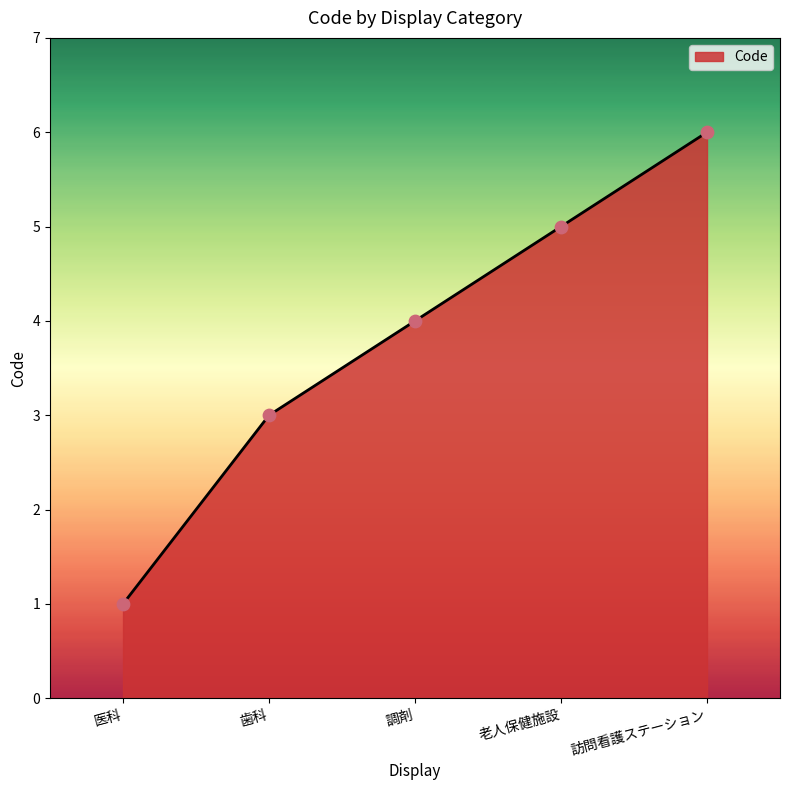

Which has a higher value, 訪問看護ステーション or 老人保健施設?

訪問看護ステーション